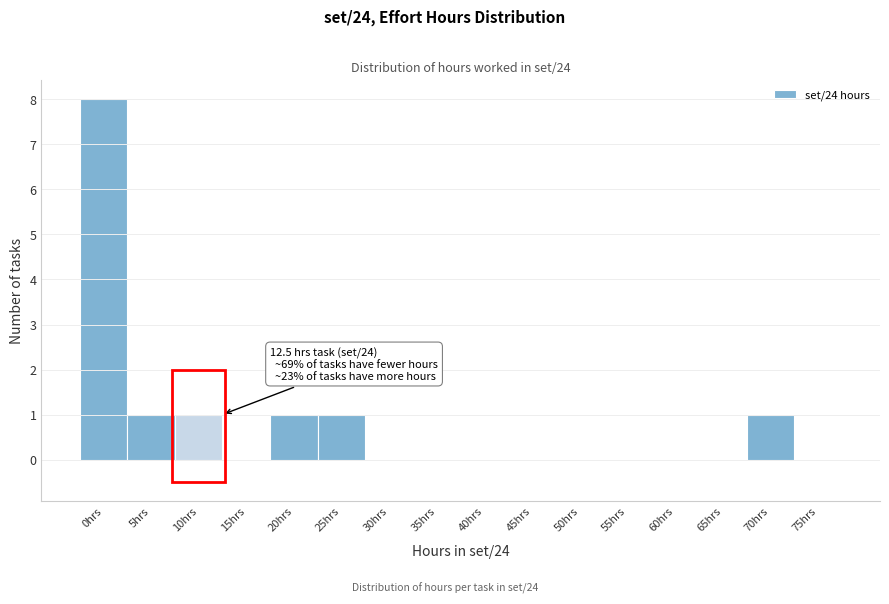

Reading left to right, list all the values displayed in this chart.

0hrs=8	5hrs=1	10hrs=1	15hrs=0	20hrs=1	25hrs=1	30hrs=0	35hrs=0	40hrs=0	45hrs=0	50hrs=0	55hrs=0	60hrs=0	65hrs=0	70hrs=1	75hrs=0